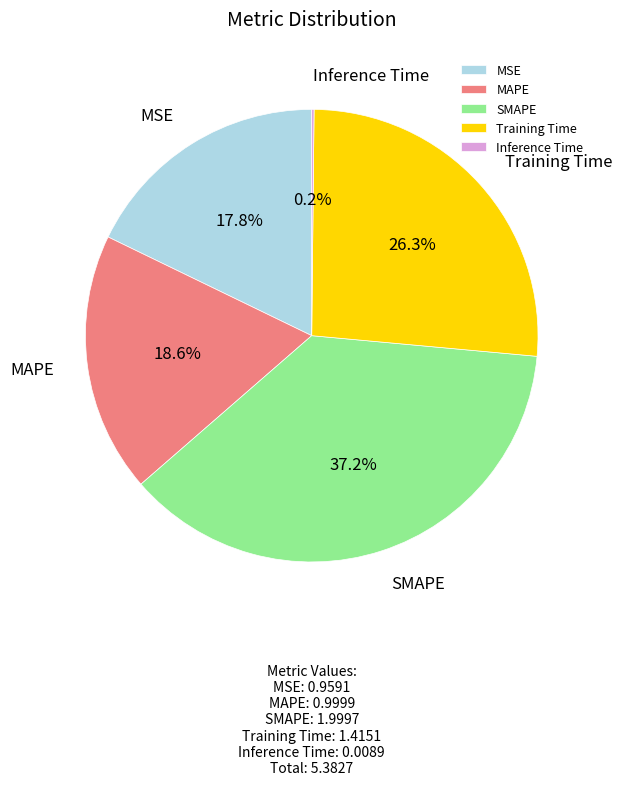

What percentage is the Training Time slice, to the nearest percent?

26%